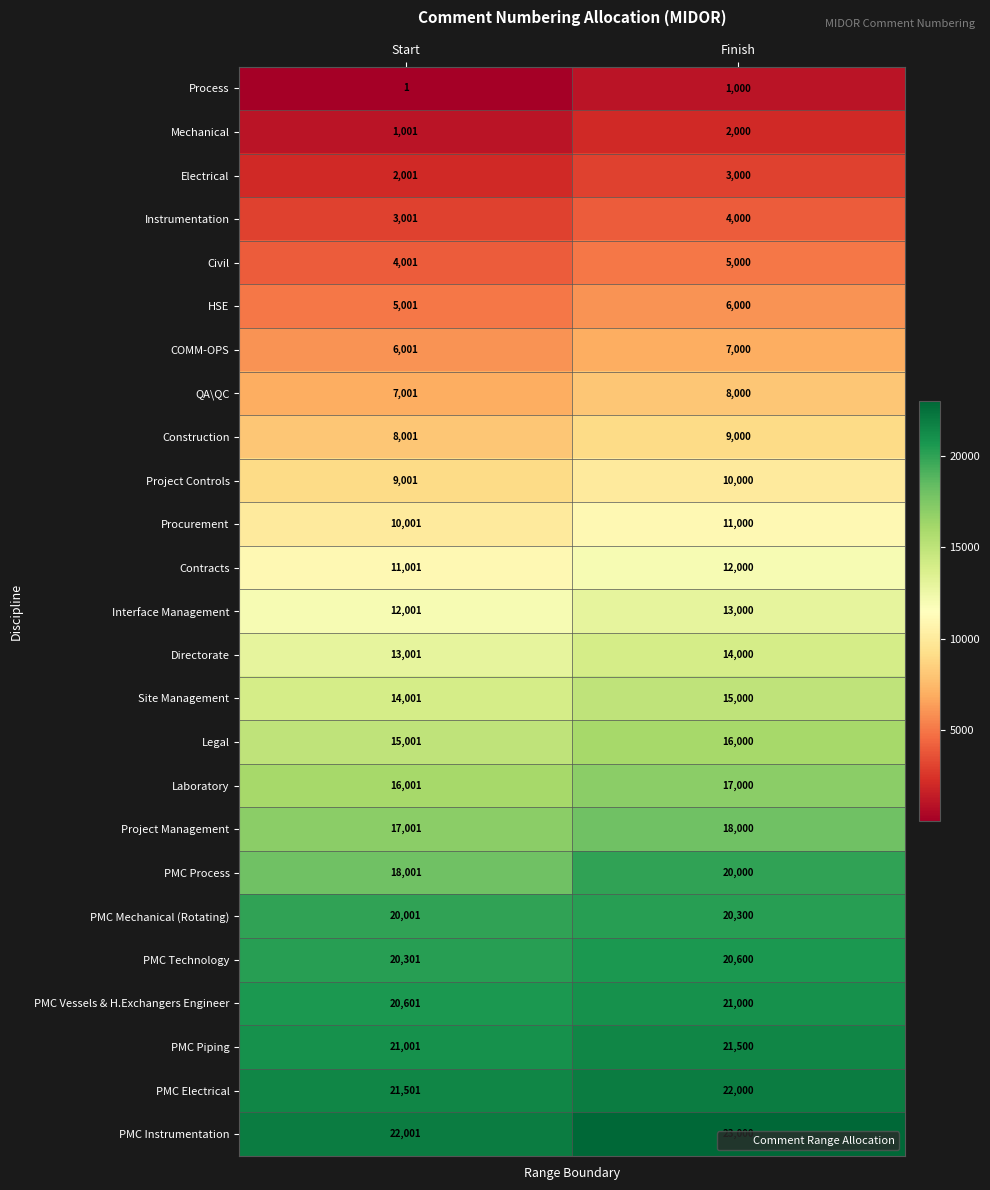

Which category has the lowest value in the Legal series?

Start